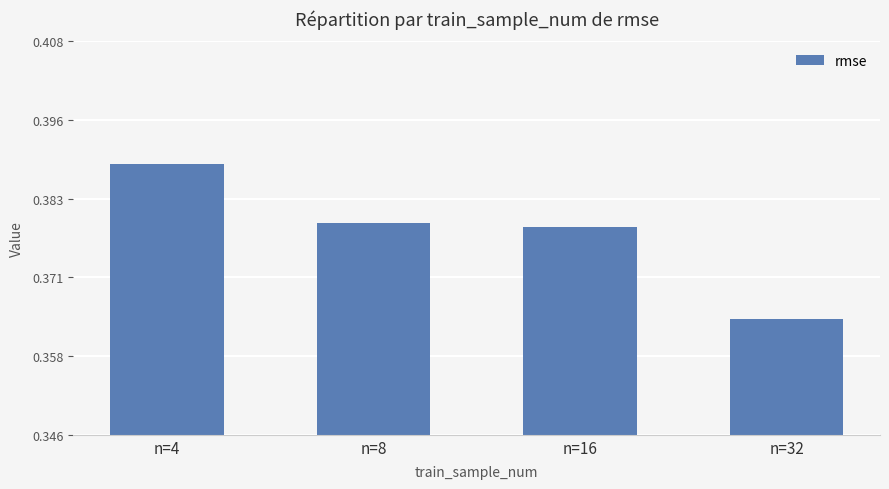

Is it true that the value at n=4 is 0.2?

False